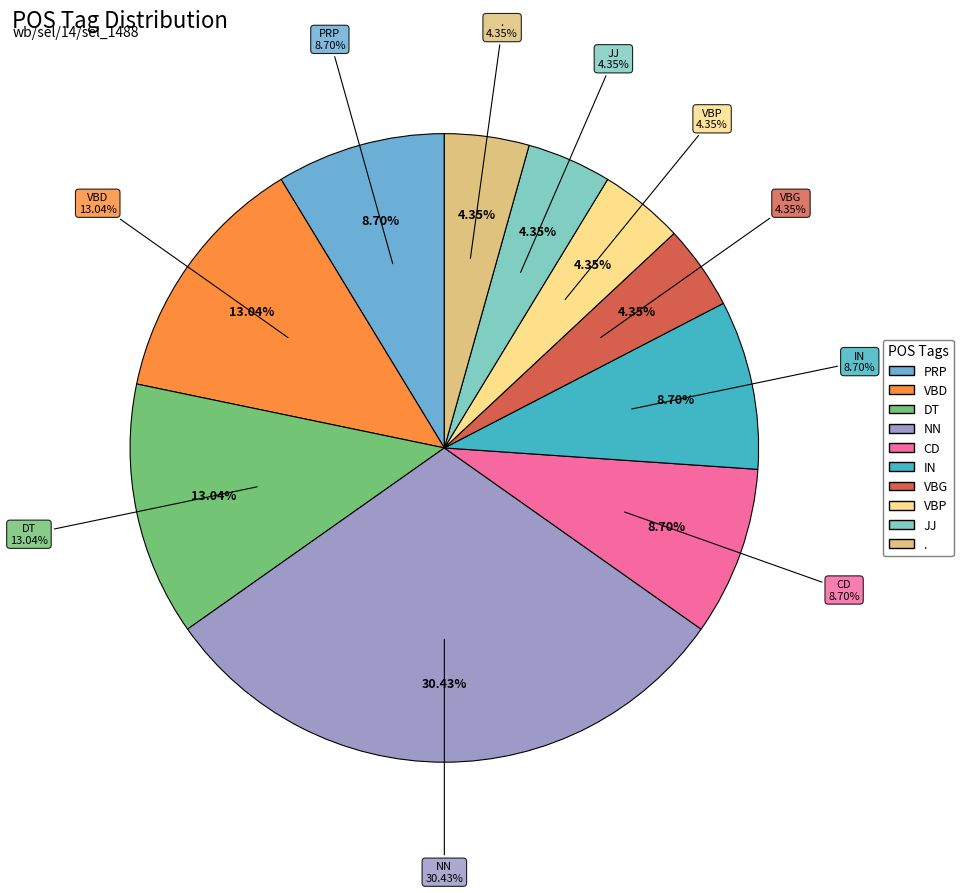

Is JJ the majority of the pie?

No